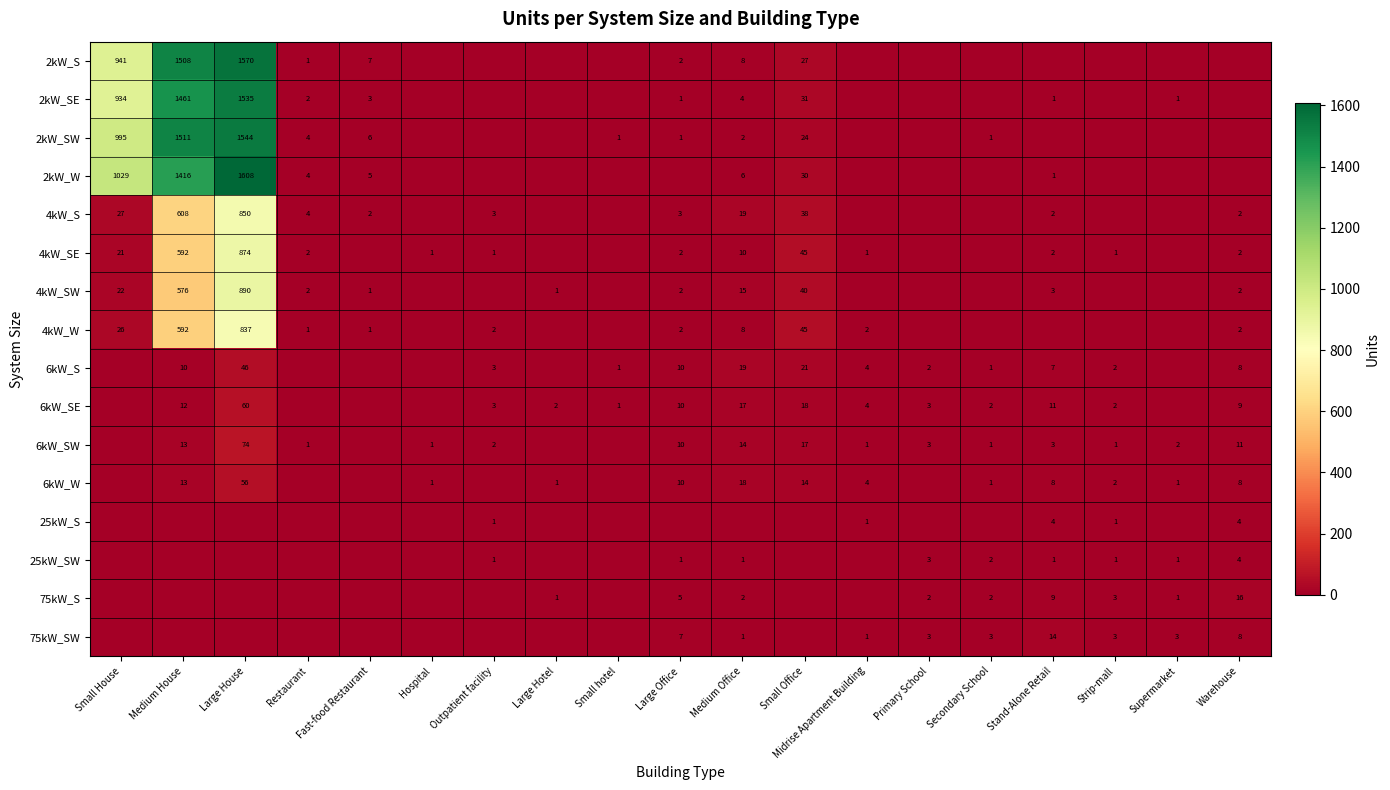

The value of 25kW_S at Warehouse is 4. True or false?

True